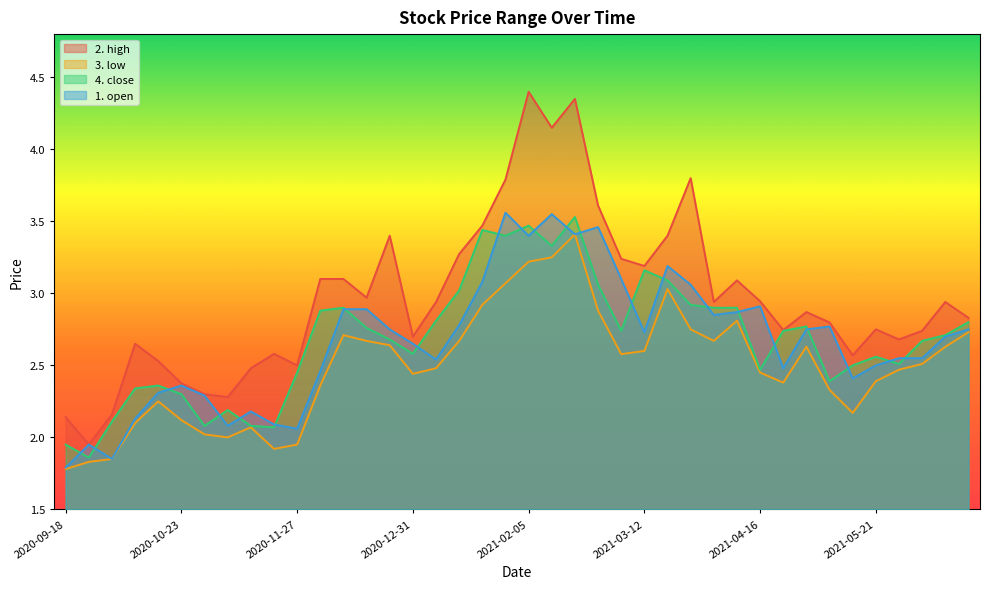

Where does the 3. low series first go above 2?

2020-10-09